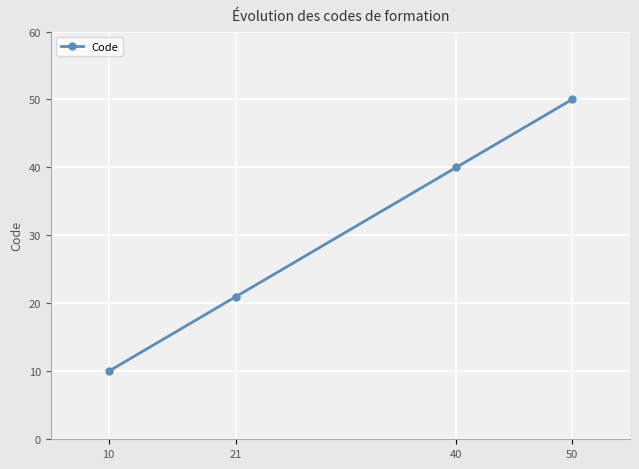

List the labels in order of value, smallest first.

10, 21, 40, 50